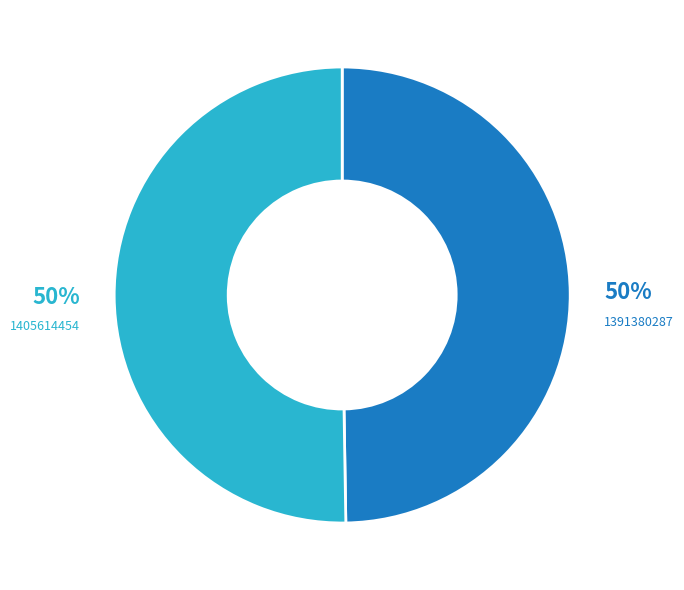

Is the sum of 1391380287 and 1405614454 greater than half?

Yes